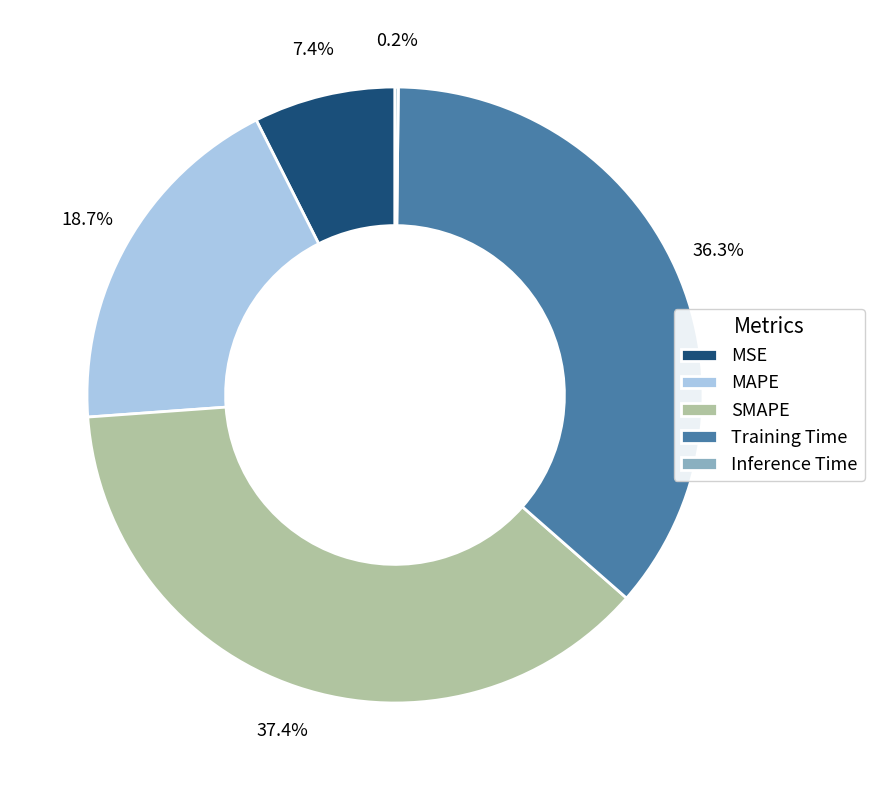

What percentage is NOT represented by MAPE?

81.3%